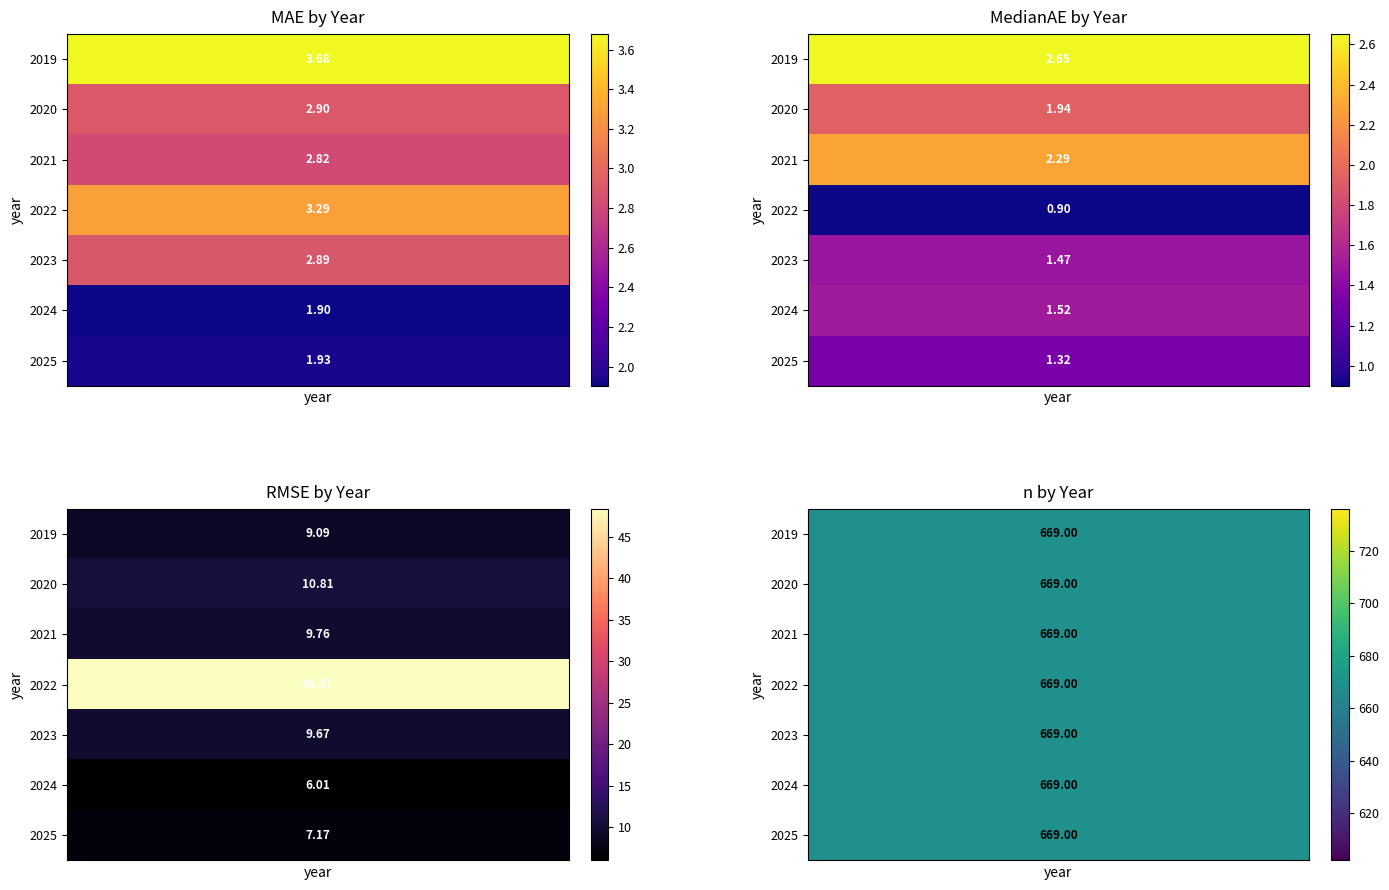

The MAE series shows 4.9 at 2023. True or false?

False